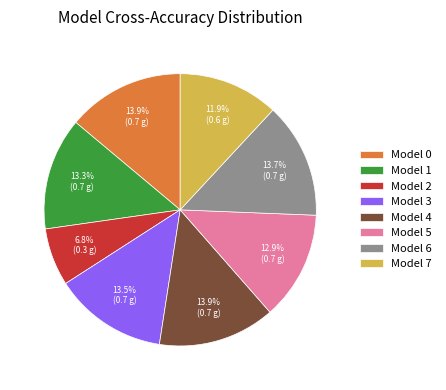

Does any single category account for the majority?

No